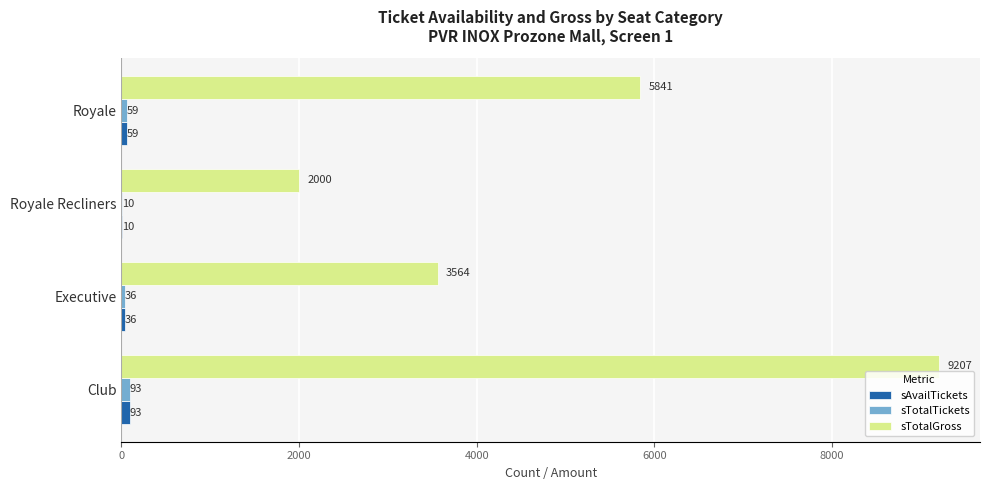

What is the sum of the sTotalGross values at Club and Royale?

15048